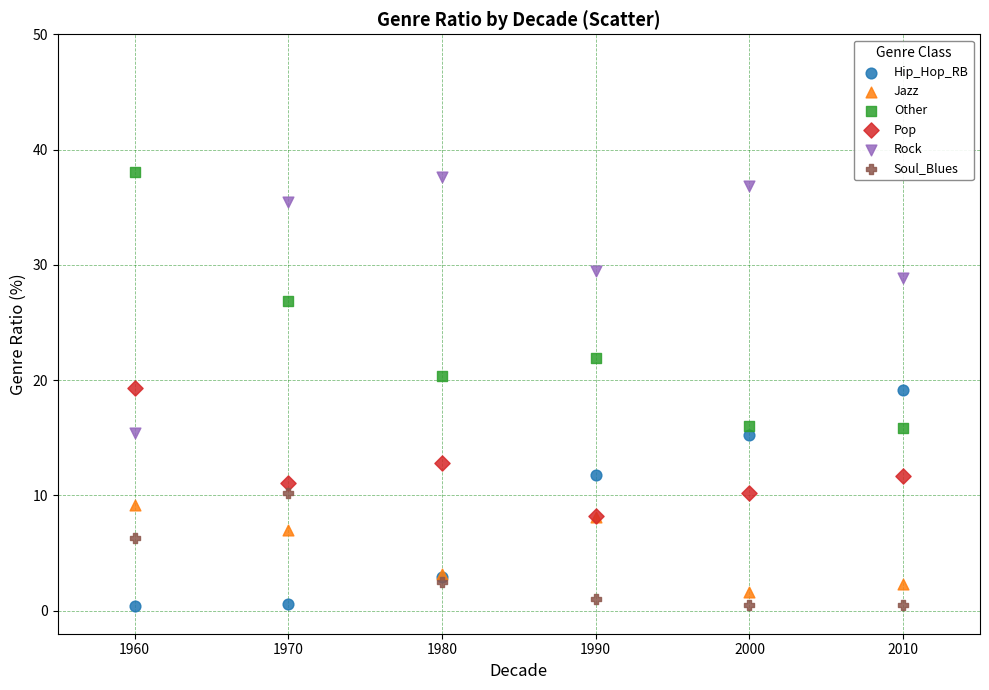

In the Jazz series, what Y value is closest to 5?

3.2